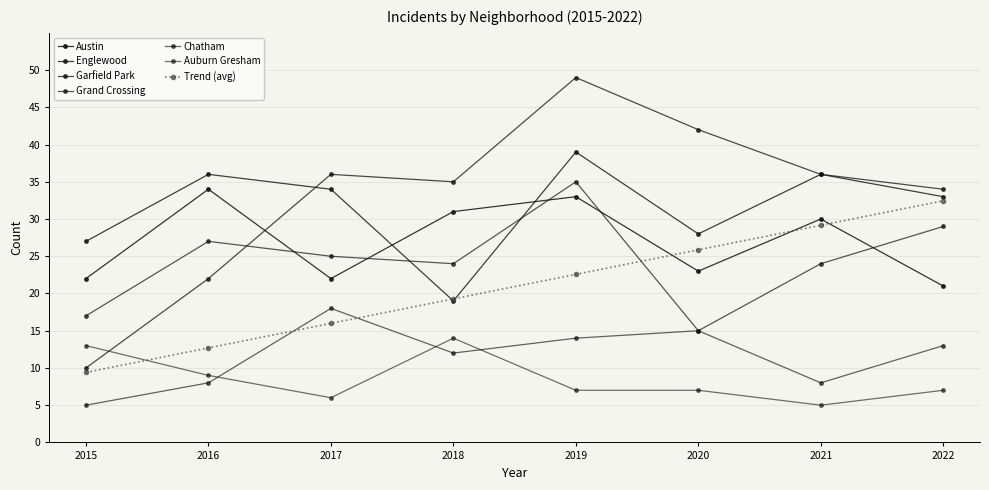

At which category does the chart reach its minimum across all series?

2015